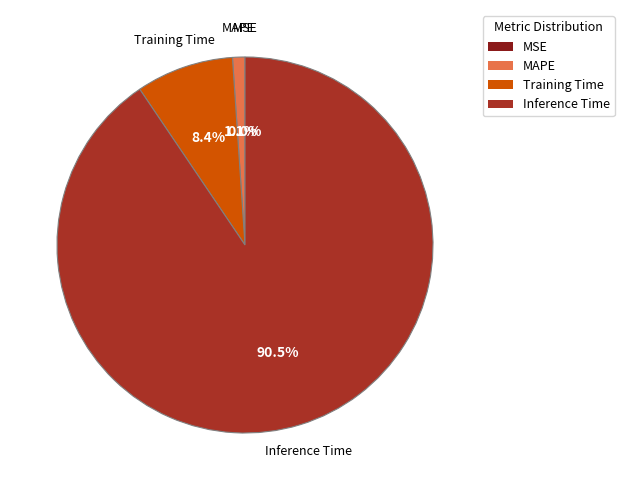

Is there any slice that represents more than half of the pie?

Yes